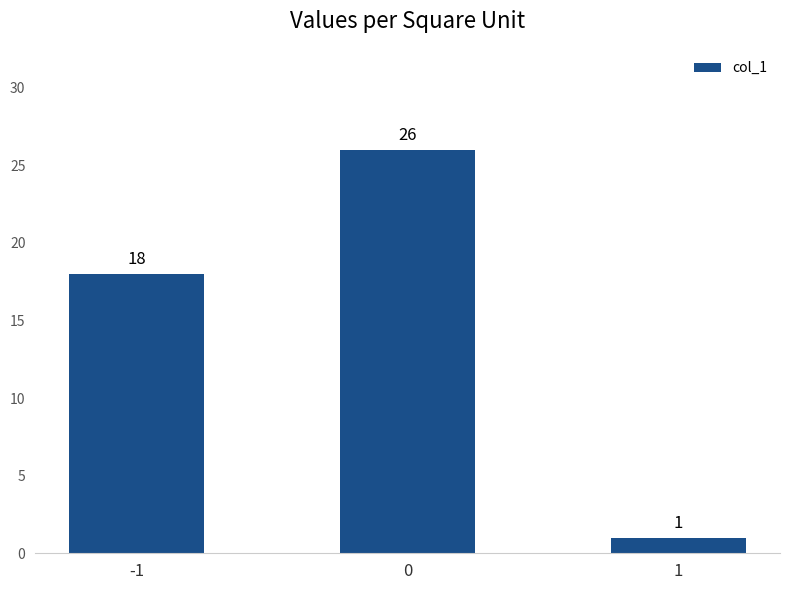

The chart shows a value of 1 at 1. True or false?

True